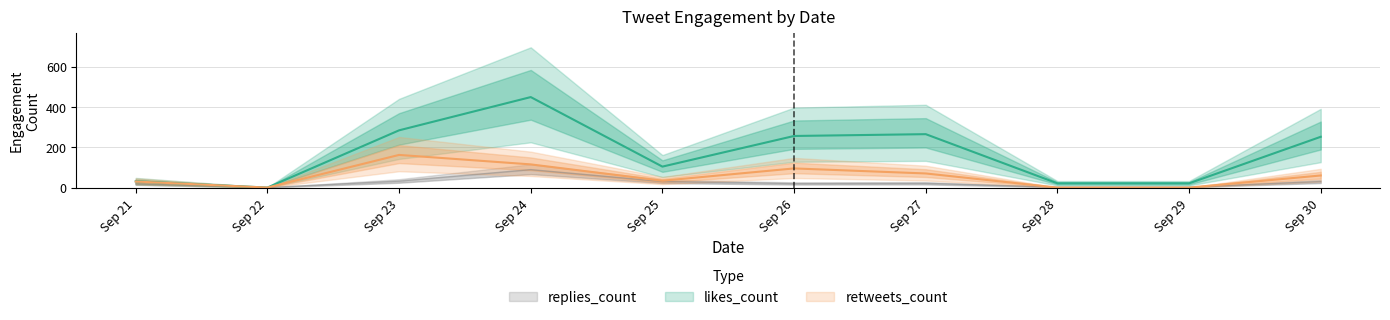

What is the total value across all series at Sep 25?

168